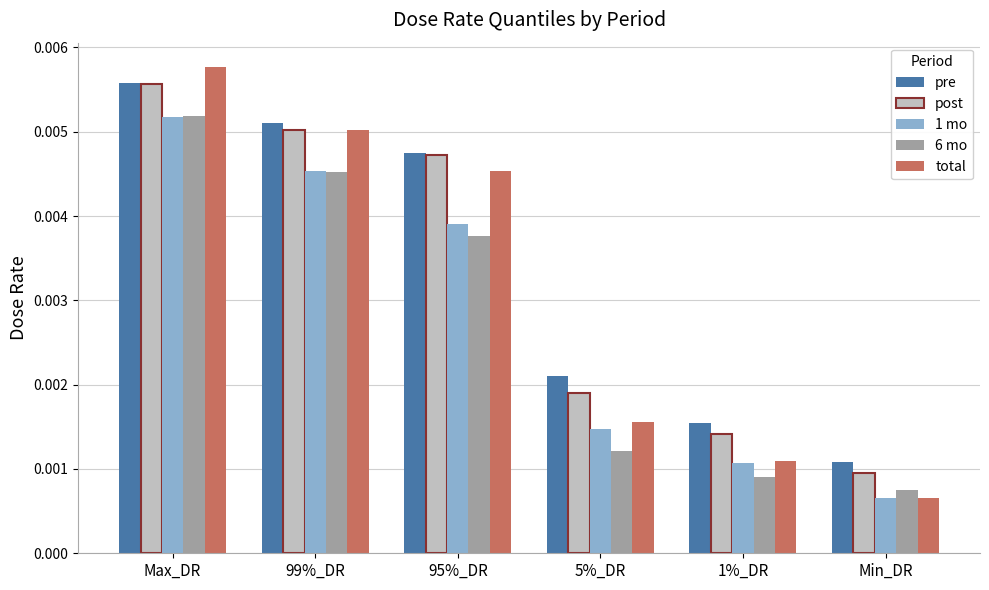

What is the label of the 2nd bar from the left?

99%_DR